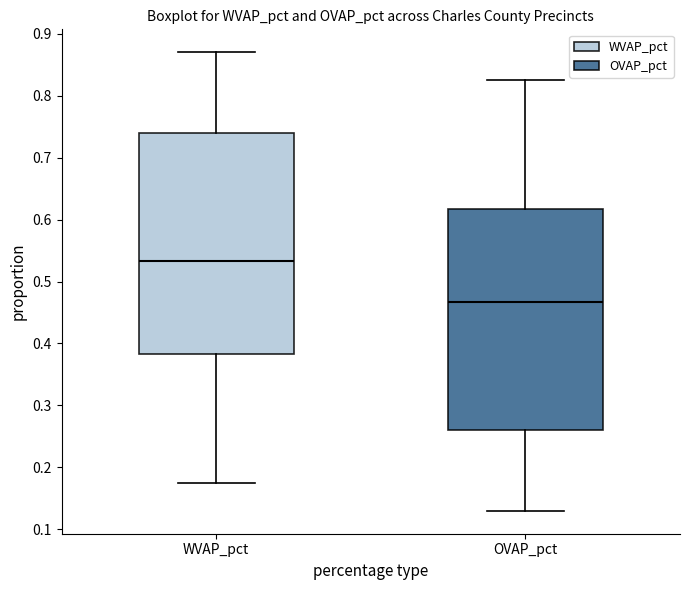

Which box's median line is the highest?

WVAP_pct